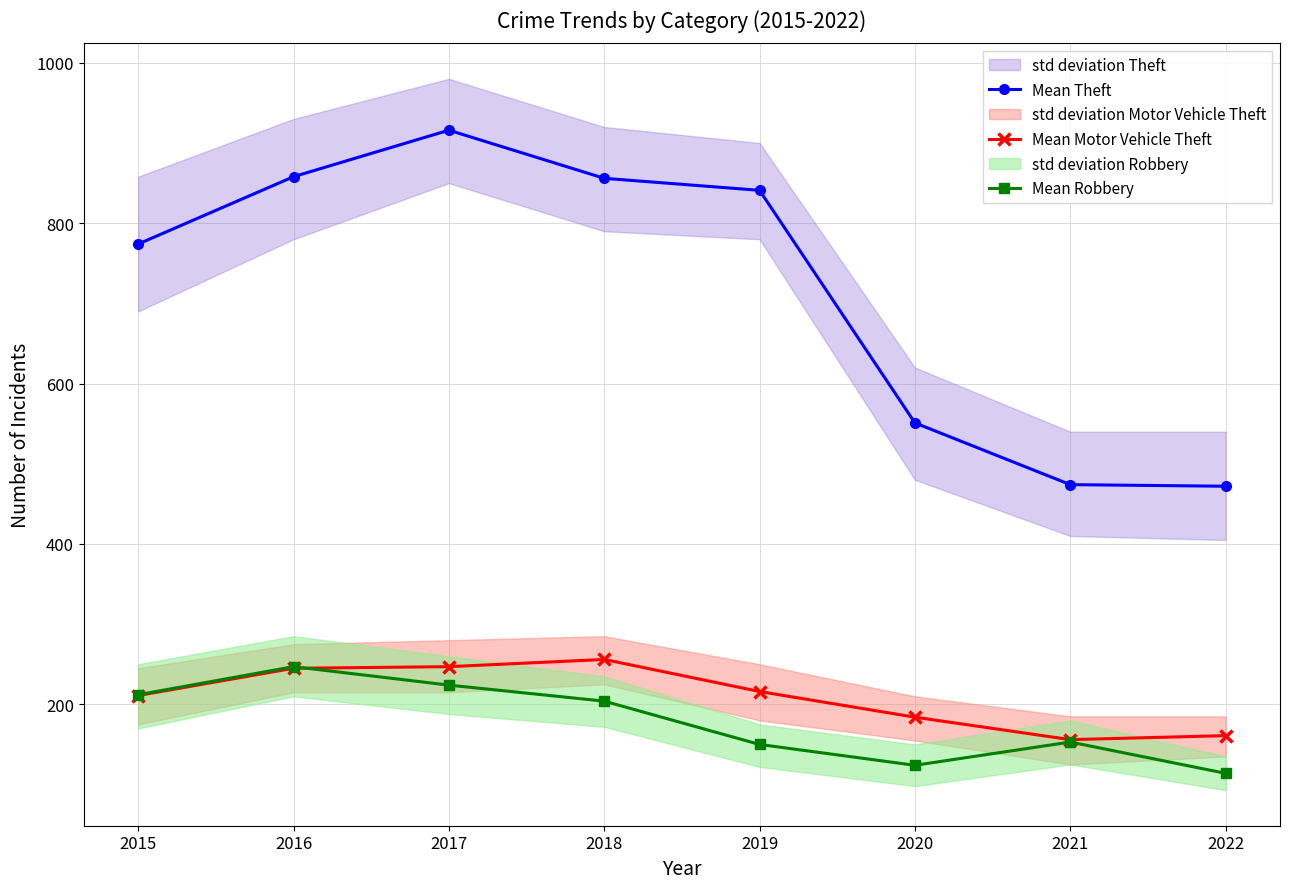

Which category has the highest value across all series?

2017